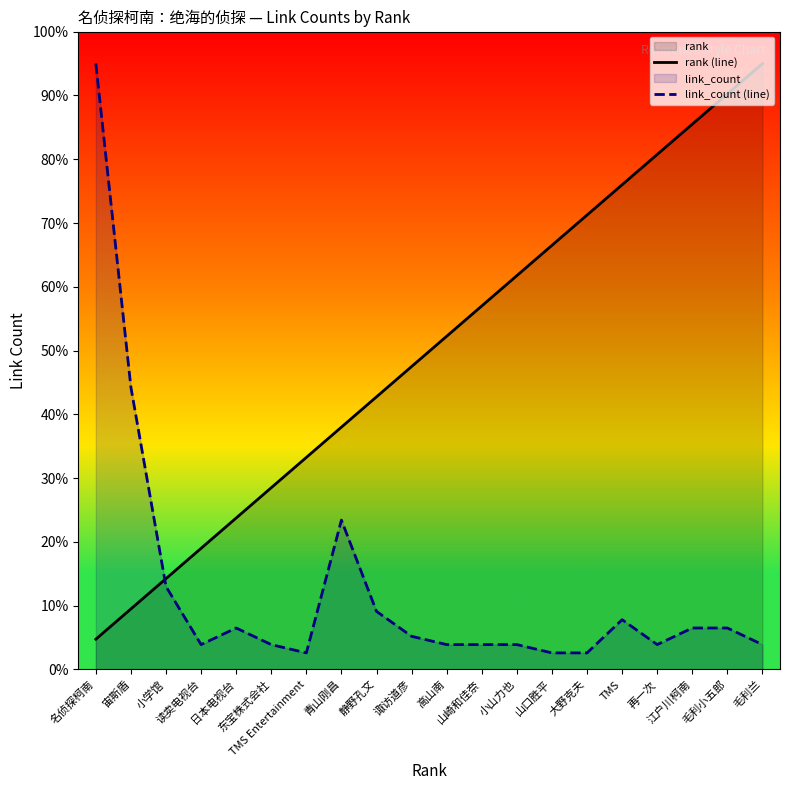

What value does the link_count (line) series have at 读卖电视台?

3.9